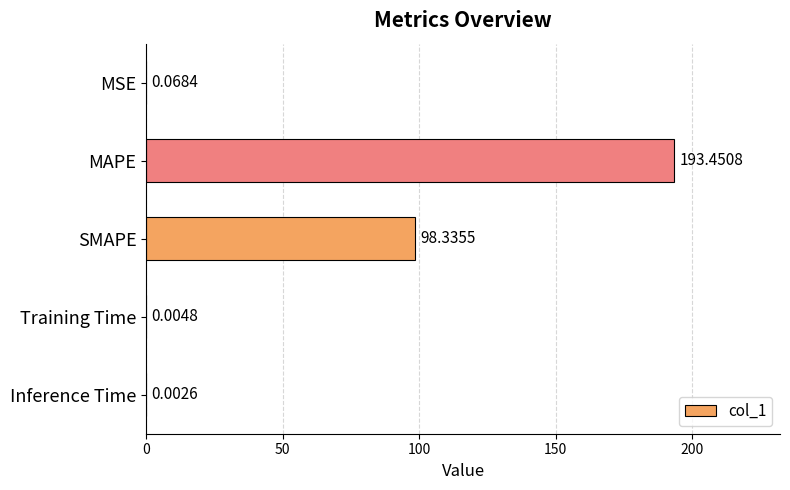

Where is the data nearest to the value 96?

SMAPE